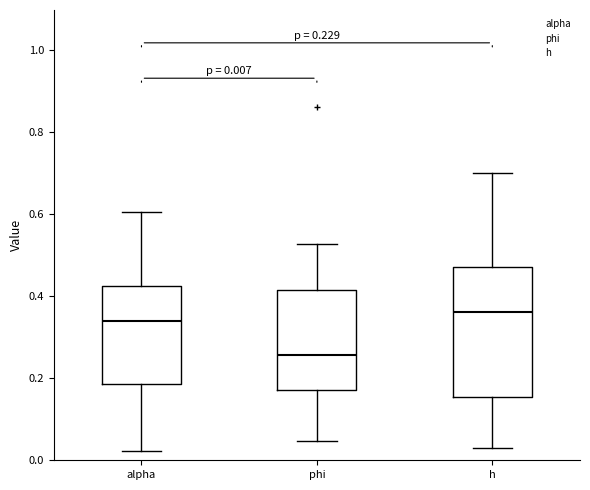

Which box has the lowest median line?

phi